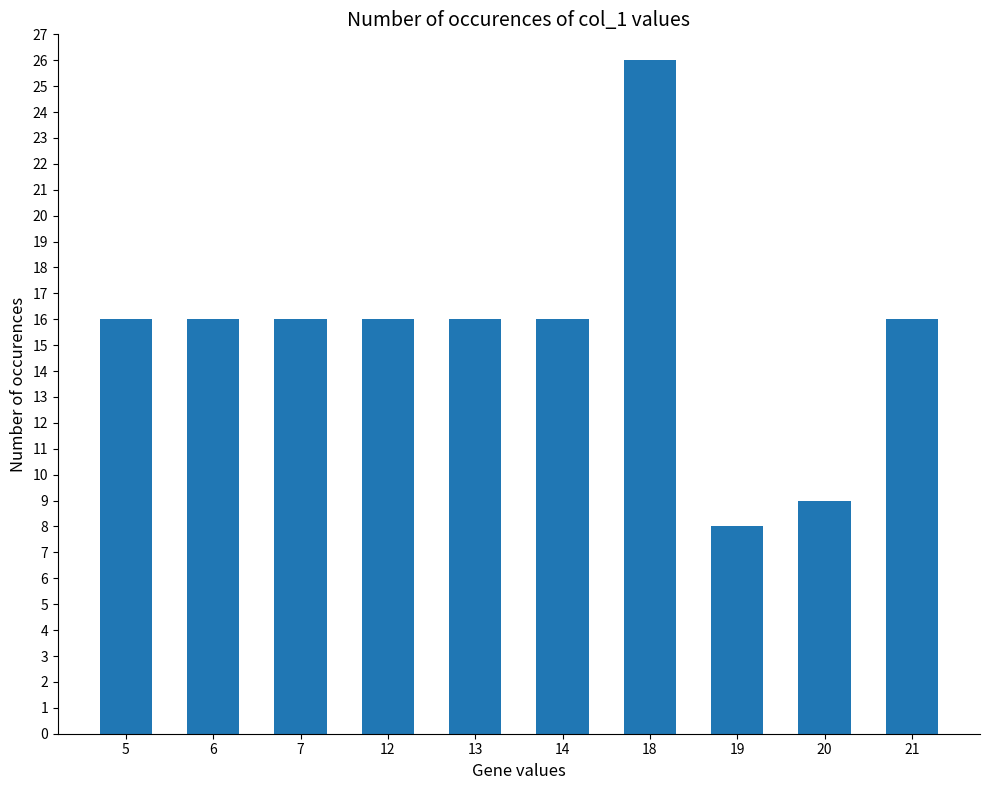

True or false: the data shows 26 at 18.

True